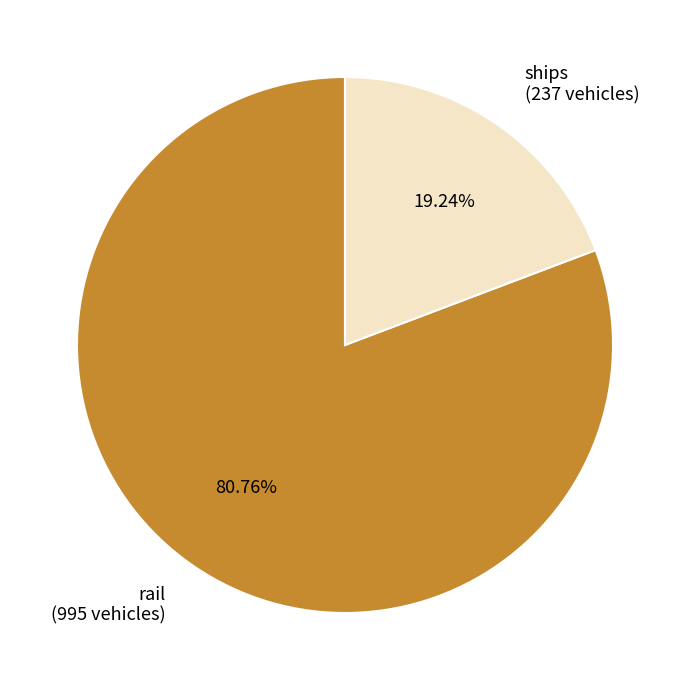

Count the number of slices in the pie.

2